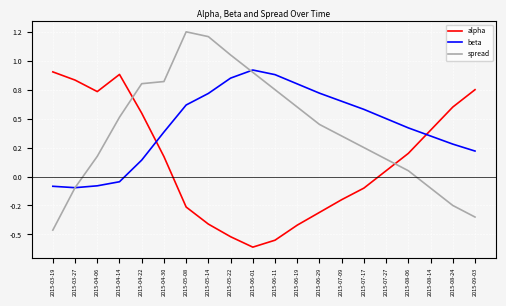

Is this an area chart (filled region under the line)?

No